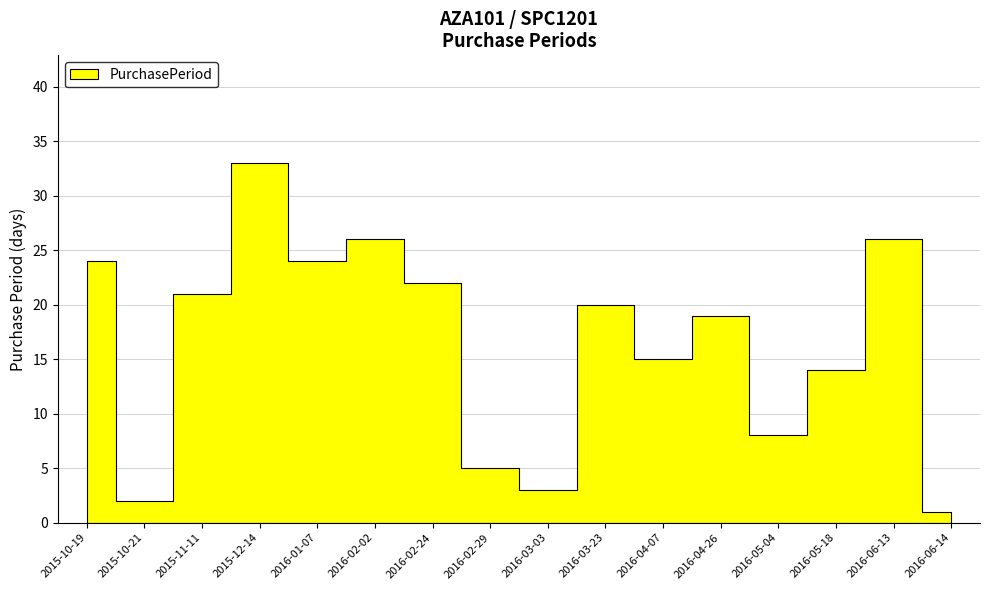

What is the greatest value displayed?

33